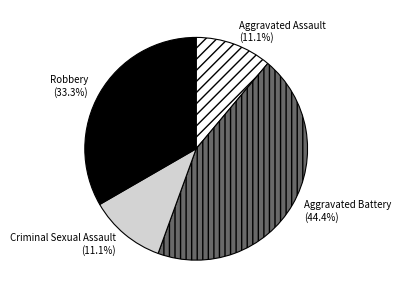

Approximately how many times larger is the value at Robbery compared to Criminal Sexual Assault?

3.0